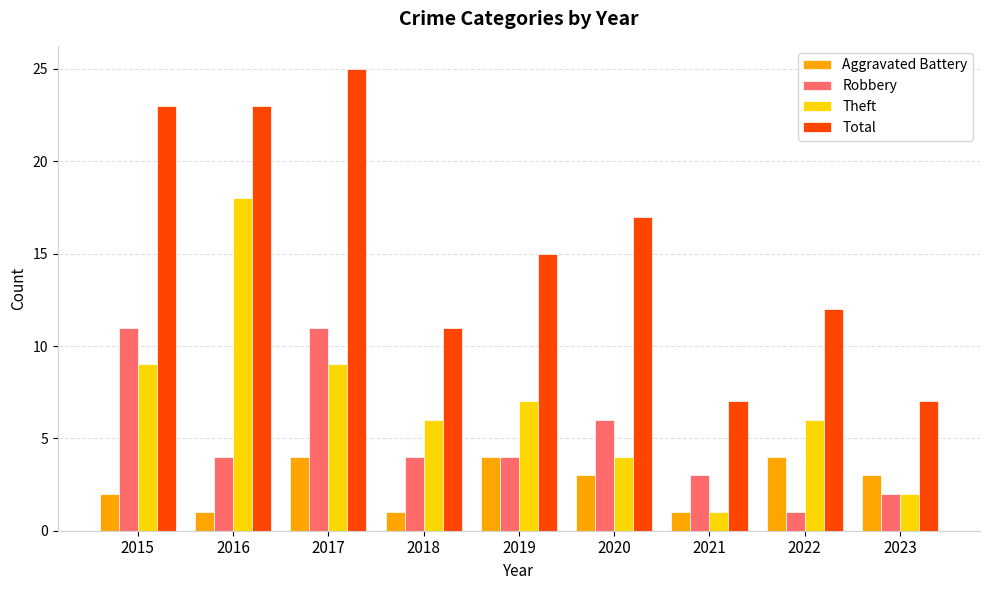

Where does the Aggravated Battery series first go above 3?

2017